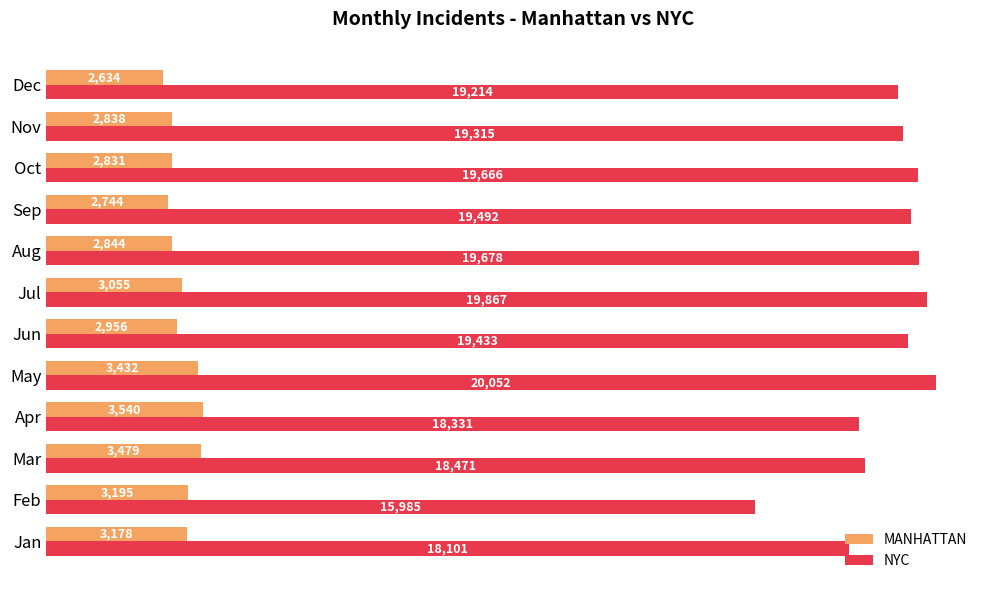

List the series in order of their peak value, lowest first.

MANHATTAN, NYC